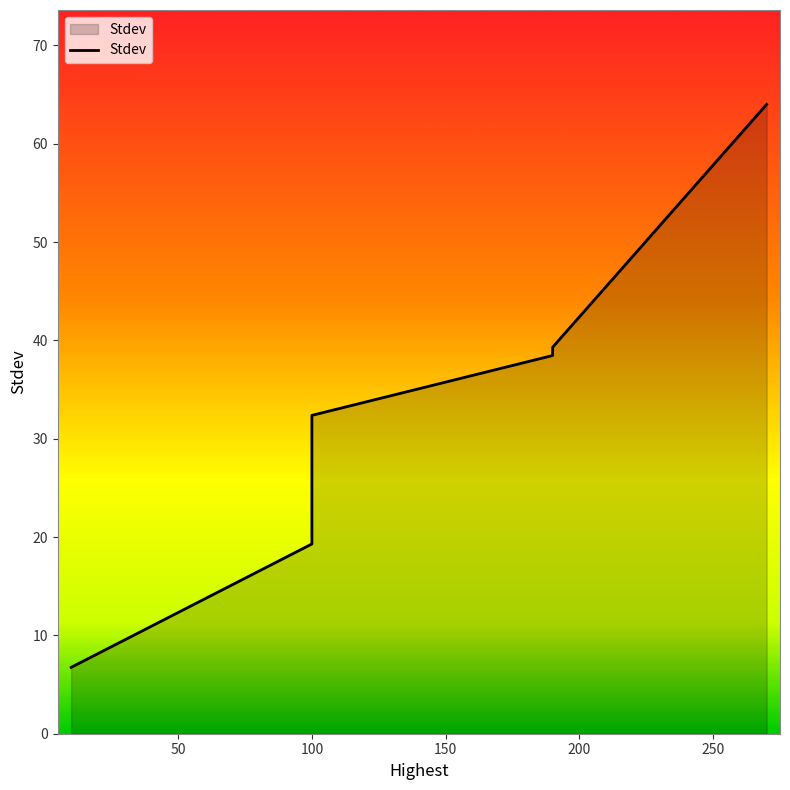

What is the value of the 4th point from the left?

32.4